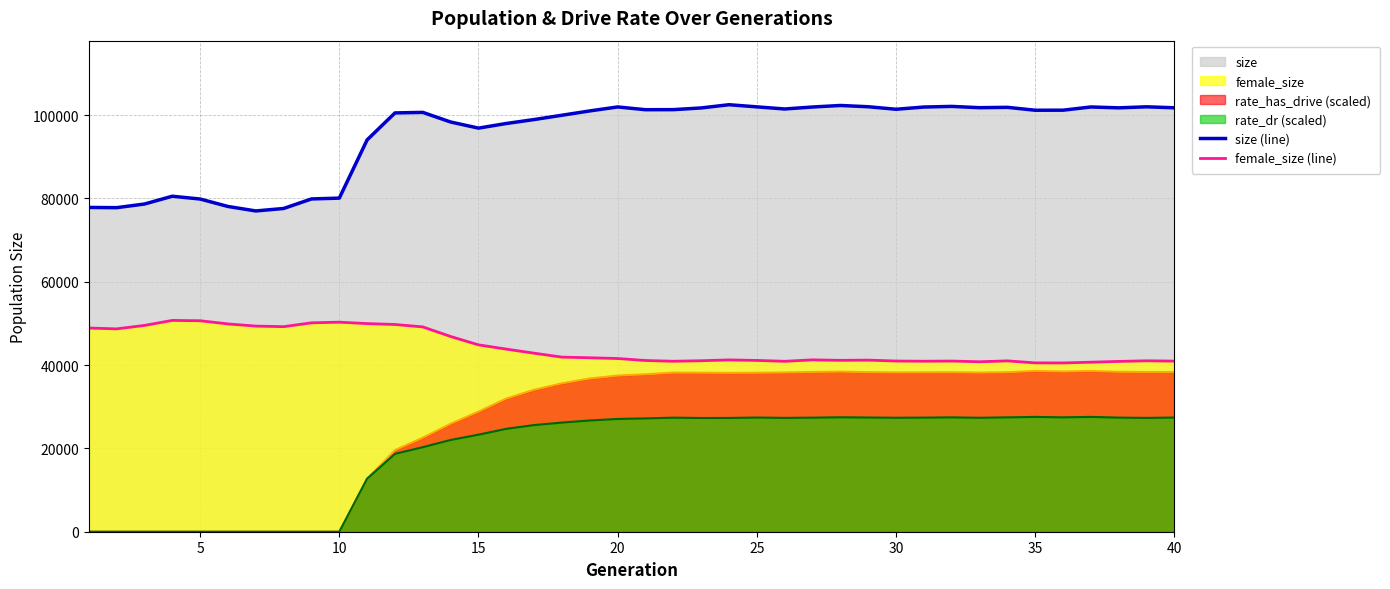

Reading right to left, extract all data points from this chart.

size: 101742.0	101974.0	101726.0	101936.0	101164.0	101150.0	101849.0	101765.0	102072.0	101921.0	101385.0	101991.0	102294.0	101927.0	101453.0	101962.0	102476.0	101702.0	101295.0	101279.0	101940.0	100989.0	99952.0	98919.0	97971.0	96860.0	98326.0	100636.0	100508.0	94044.0	80059.0	79865.0	77575.0	76982.0	78058.0	79842.0	80514.0	78643.0	77769.0	77827.0
female_size: 40943.0	41023.0	40870.0	40683.0	40502.0	40518.0	41001.0	40786.0	40959.0	40916.0	40965.0	41180.0	41131.0	41243.0	40902.0	41107.0	41230.0	41036.0	40910.0	41091.0	41565.0	41748.0	41900.0	42847.0	43822.0	44844.0	46853.0	49152.0	49735.0	49948.0	50290.0	50134.0	49211.0	49352.0	49870.0	50635.0	50712.0	49510.0	48682.0	48885.0
rate_dr: 27403.8	27311.5	27385.4	27553.3	27452.9	27552.5	27447.7	27344.9	27443.0	27384.4	27349.2	27410.4	27463.9	27372.7	27320.7	27396.9	27303.8	27290.7	27370.9	27200.0	27066.7	26700.0	26198.5	25599.5	24697.9	23289.1	22026.1	20295.5	18690.6	12749.7	0.0	0.0	0.0	0.0	0.0	0.0	0.0	0.0	0.0	0.0
rate_has_drive: 38320.3	38338.8	38379.5	38569.5	38447.3	38575.3	38286.2	38186.8	38280.6	38256.5	38223.5	38299.9	38423.7	38345.0	38221.7	38148.0	38110.6	38156.2	38187.0	37781.7	37468.7	36777.4	35611.3	34064.0	31957.0	28808.1	25899.2	22559.9	19571.8	12749.7	0.0	0.0	0.0	0.0	0.0	0.0	0.0	0.0	0.0	0.0